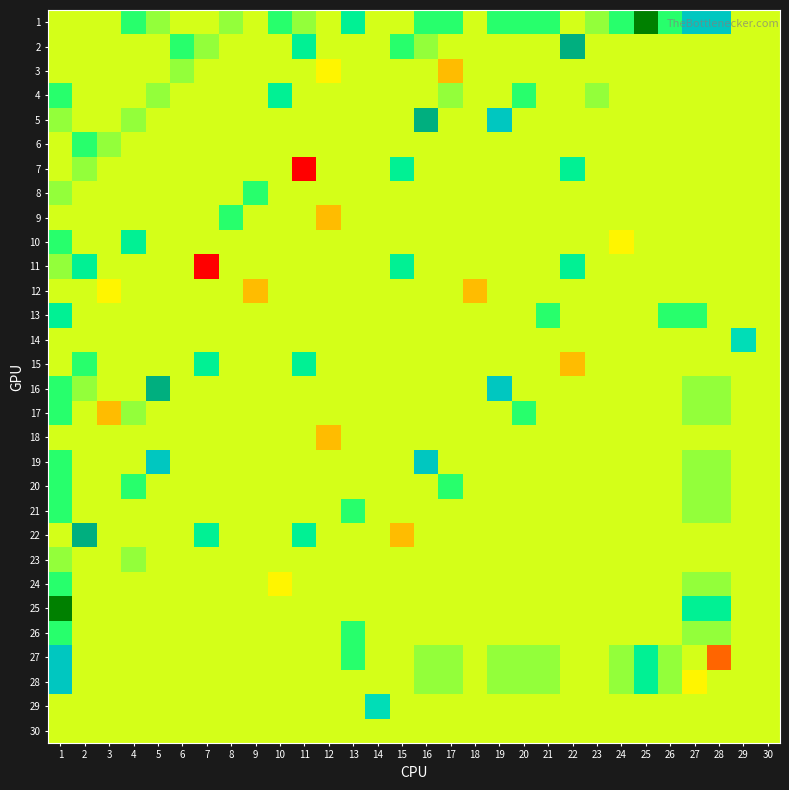

Rank the series by their maximum value, from highest to lowest.

1, 25, 2, 5, 16, 22, 19, 27, 28, 14, 29, 4, 7, 10, 11, 13, 15, 6, 8, 9, 17, 20, 21, 24, 26, 3, 23, 12, 18, 30